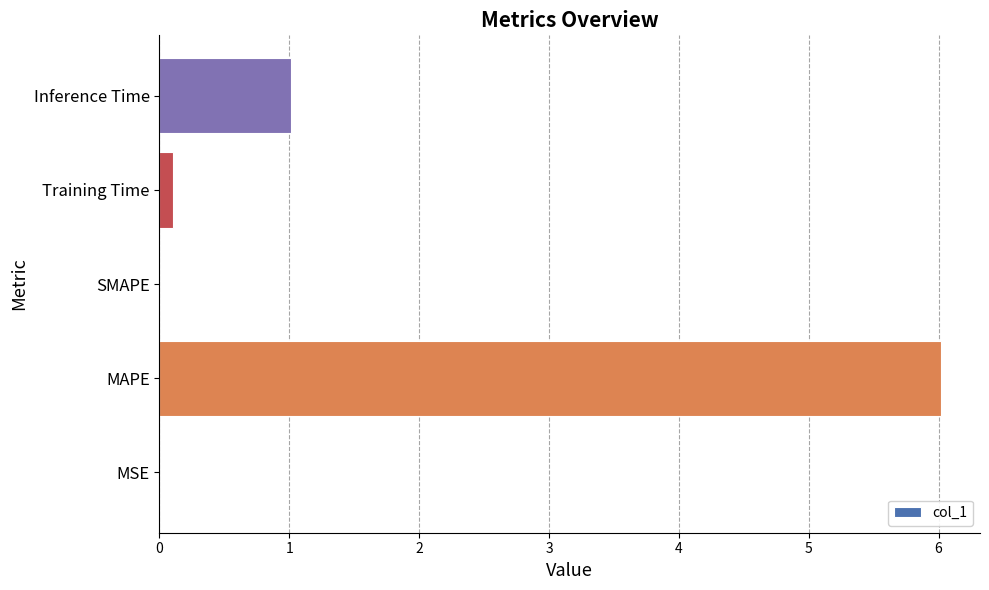

What is the maximum value shown in the chart?

6.0